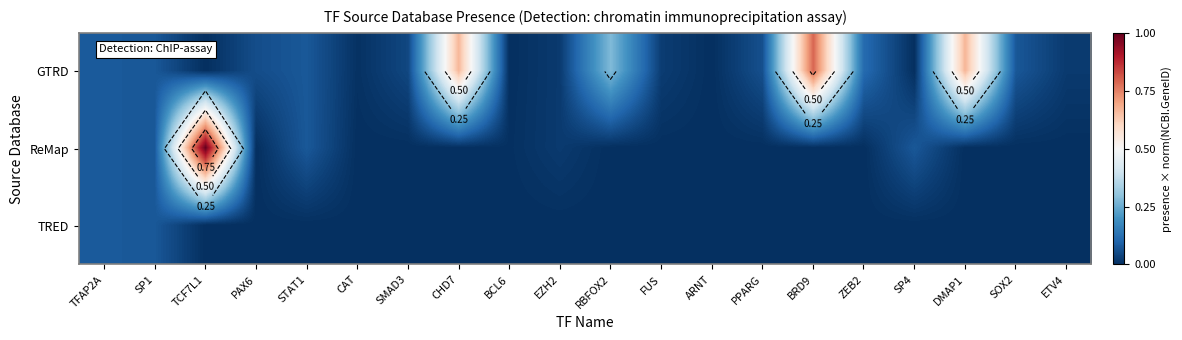

How many distinct data groups are displayed?

3